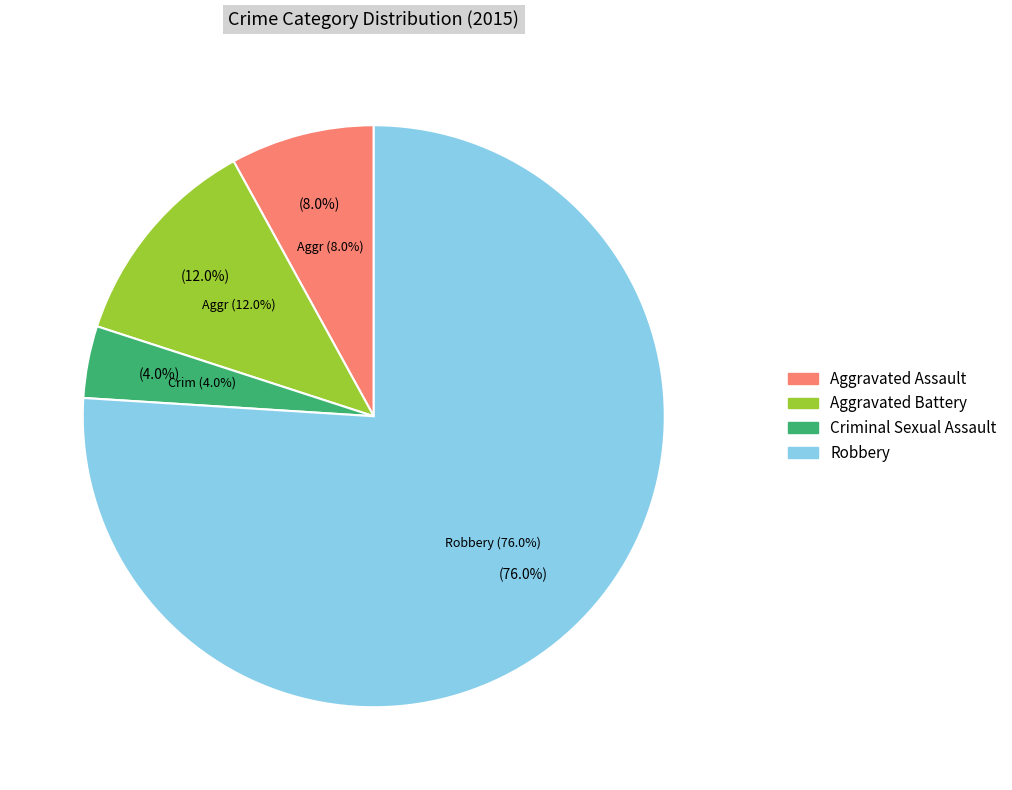

What is the largest slice in the pie chart?

Robbery